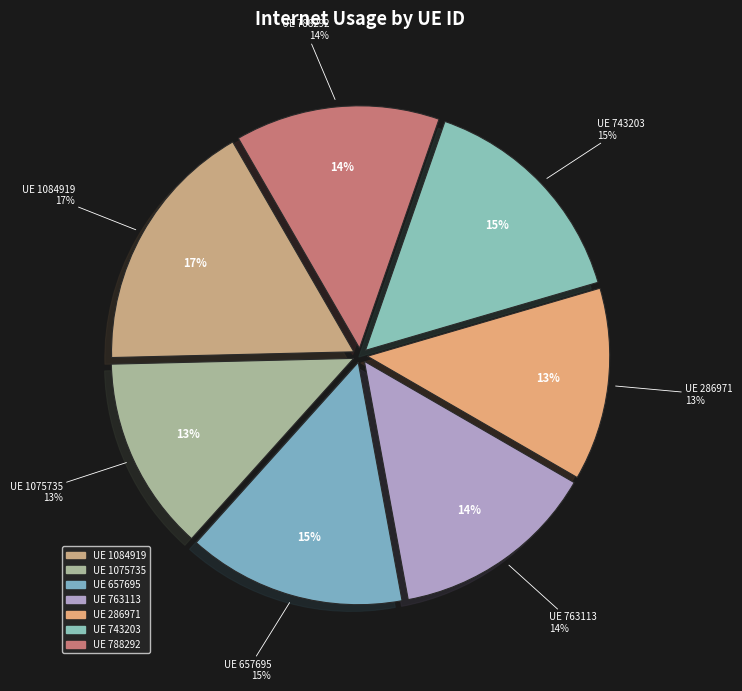

What is the largest slice in the pie chart?

1084919